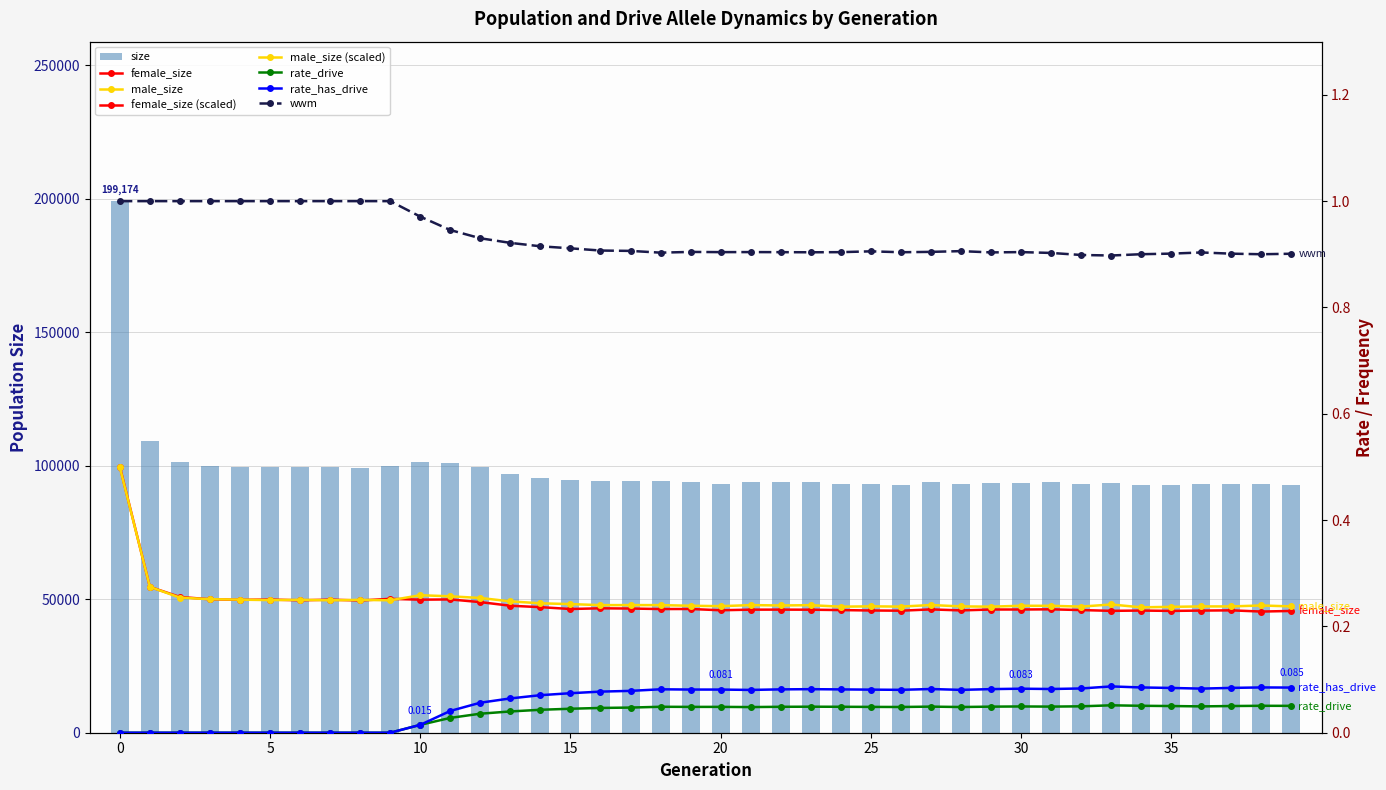

At 16, list the series in order from largest to smallest.

size, male_size, female_size, wwm, rate_has_drive, rate_drive